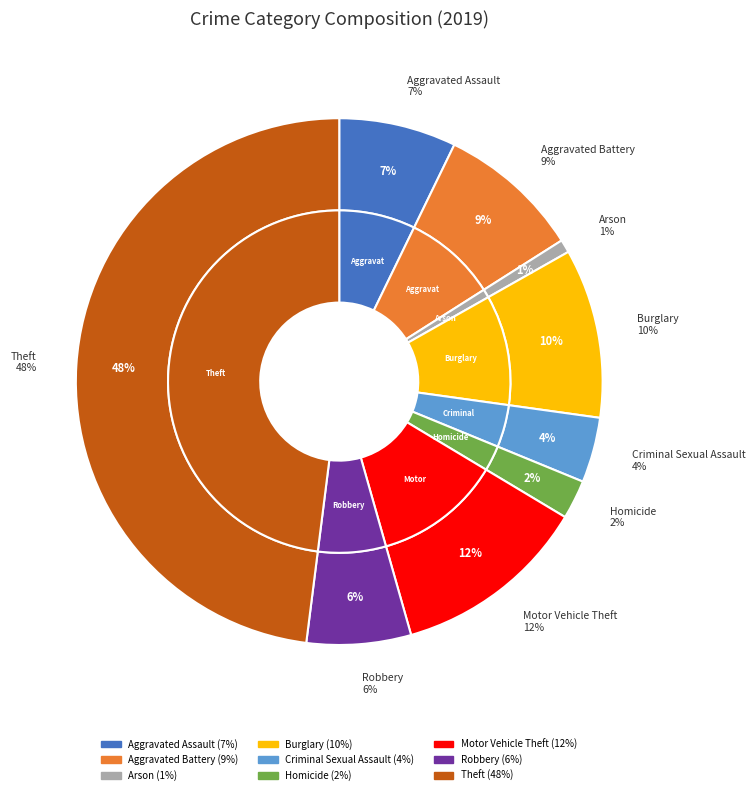

What percentage is NOT represented by Arson?

99.2%